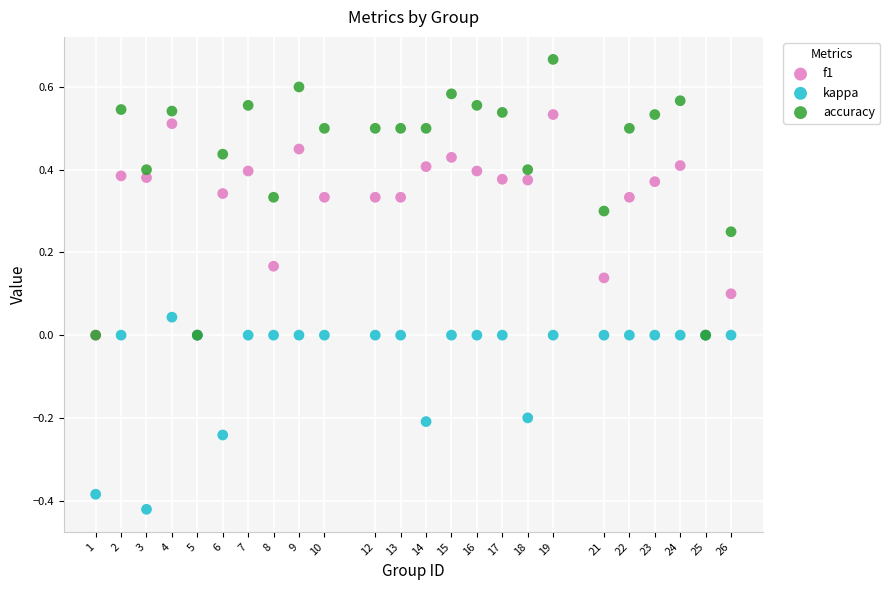

What are all the series names shown in the legend?

f1, kappa, accuracy